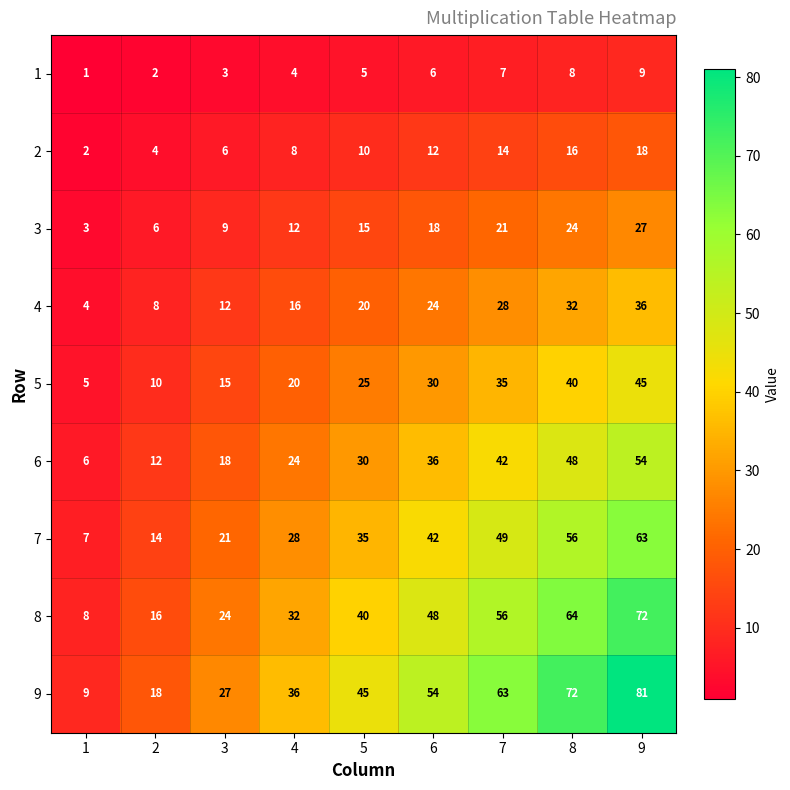

How many categories are shown in the chart?

9